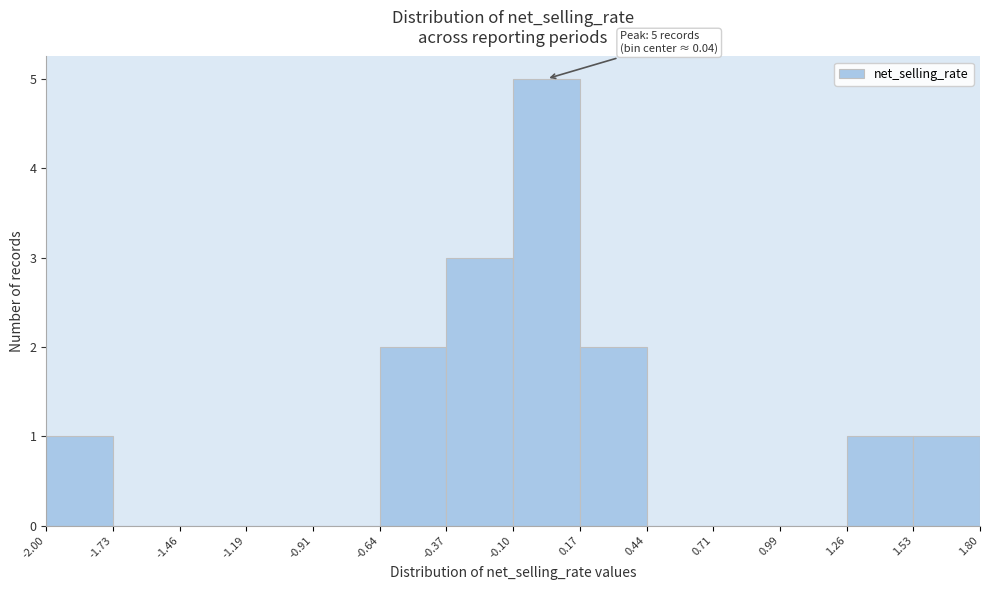

Over which range of the x-axis is the bar tallest?

-0.10 to 0.17